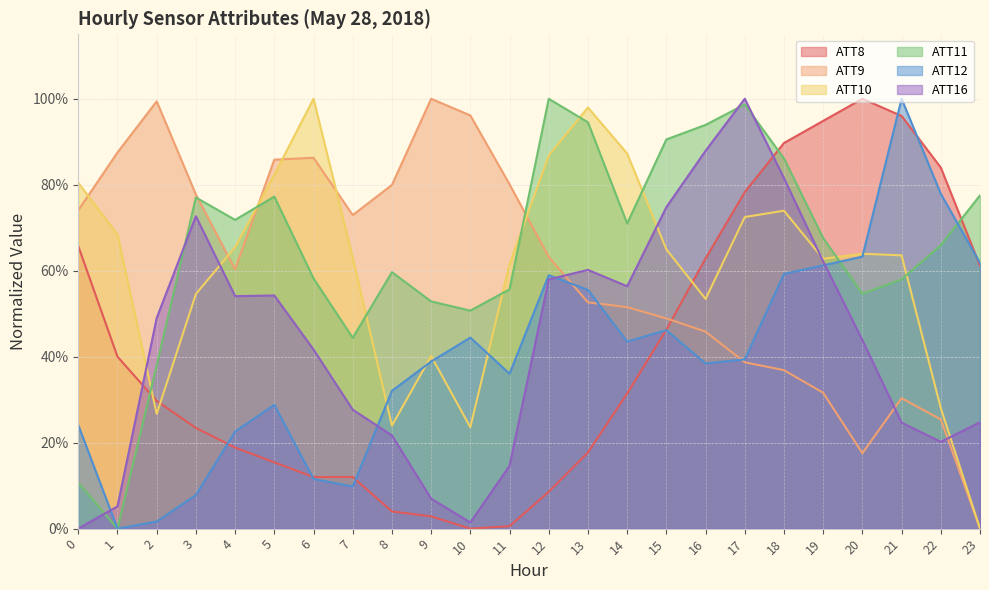

At which label does ATT12 reach its minimum?

1